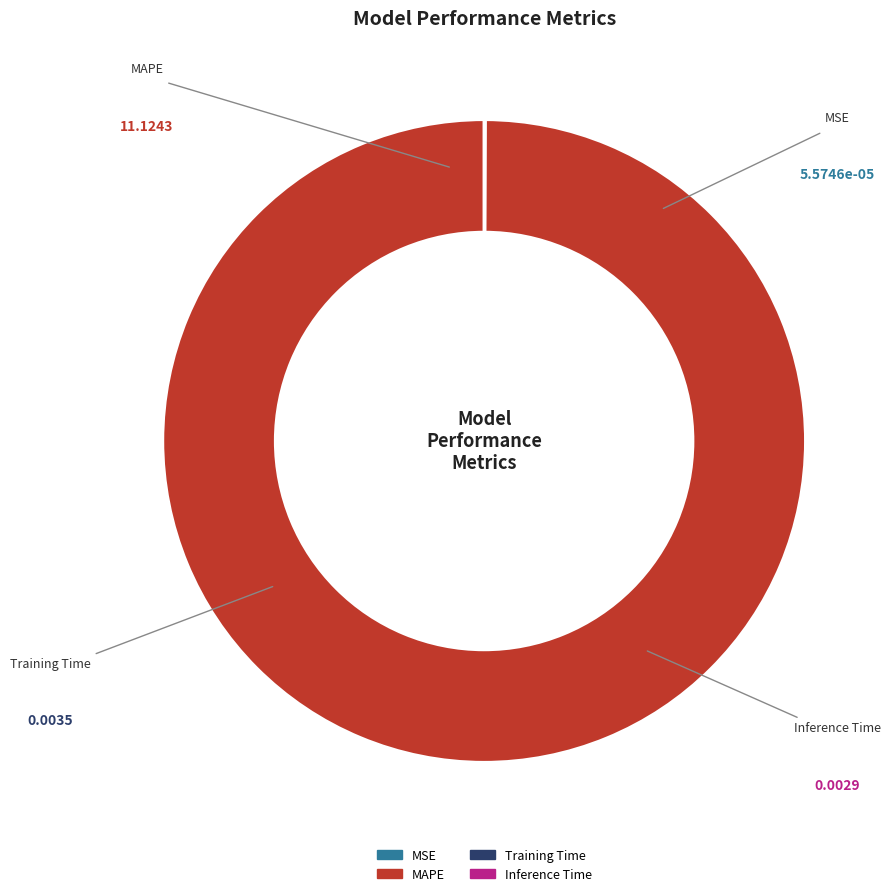

What is the majority slice?

MAPE